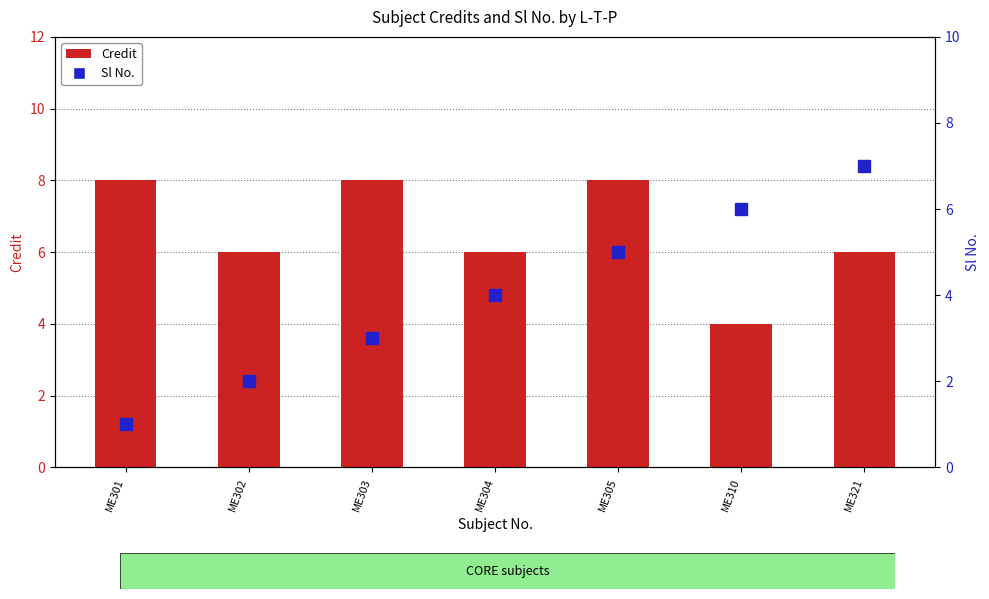

Are the bars horizontal?

No